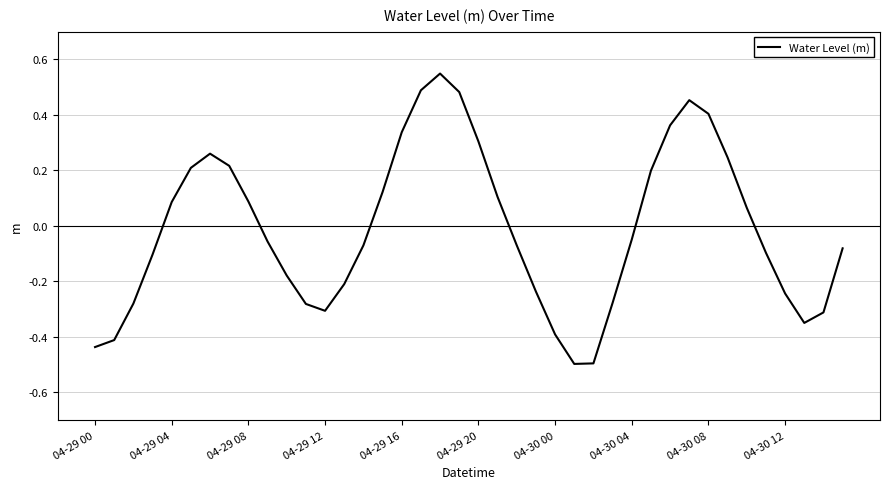

What is the difference between the maximum and minimum values?

1.0